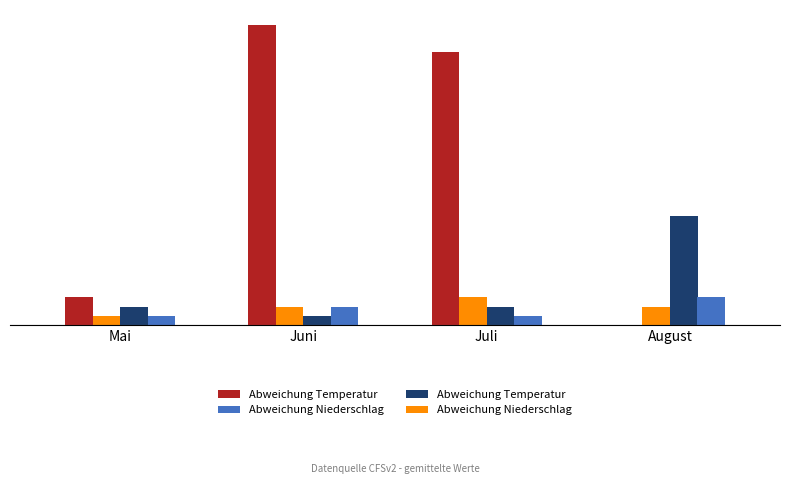

Rank the series by their maximum value, from lowest to highest.

Abweichung Niederschlag, Abweichung Temperatur